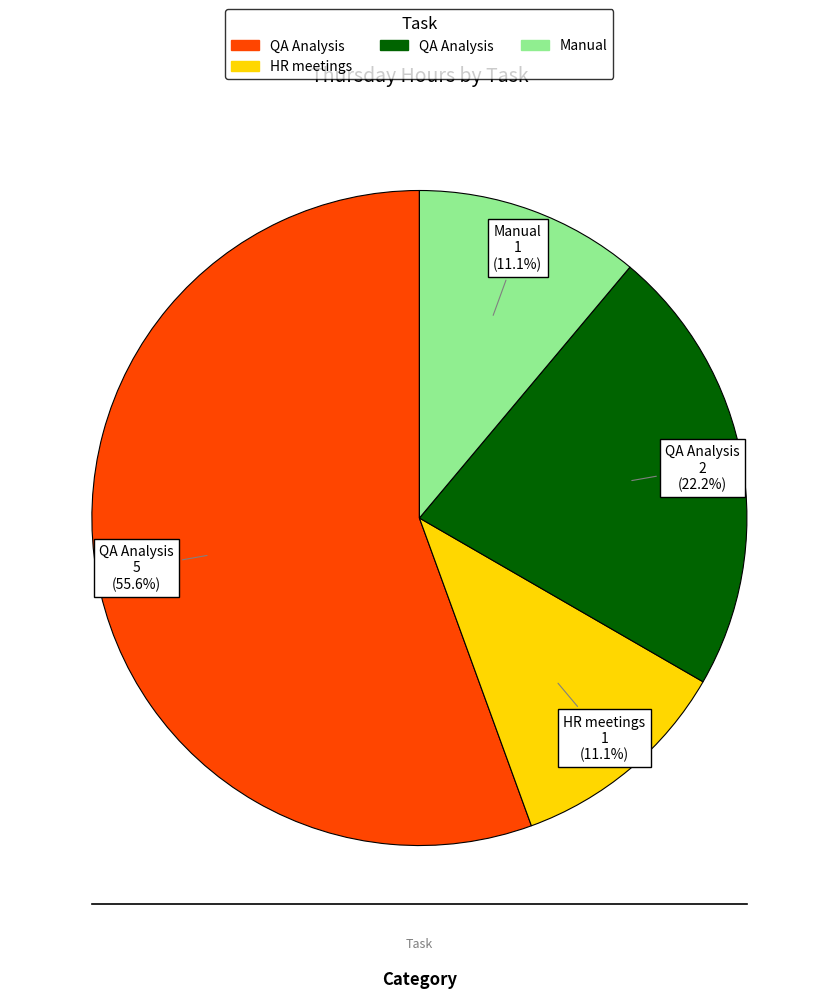

Does any single category account for the majority?

Yes